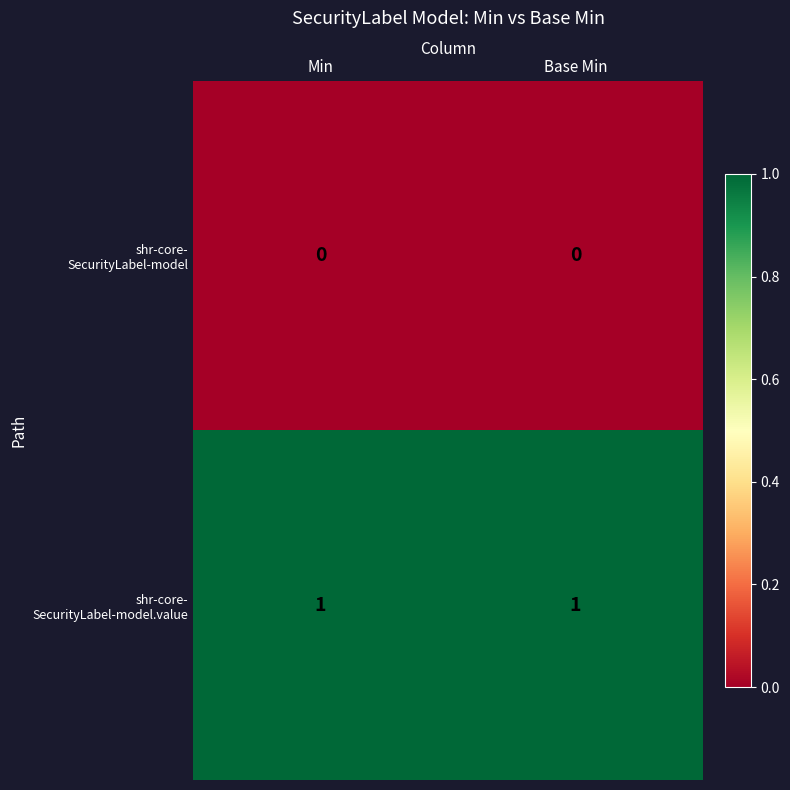

What is the difference between the highest and lowest values at Min?

1